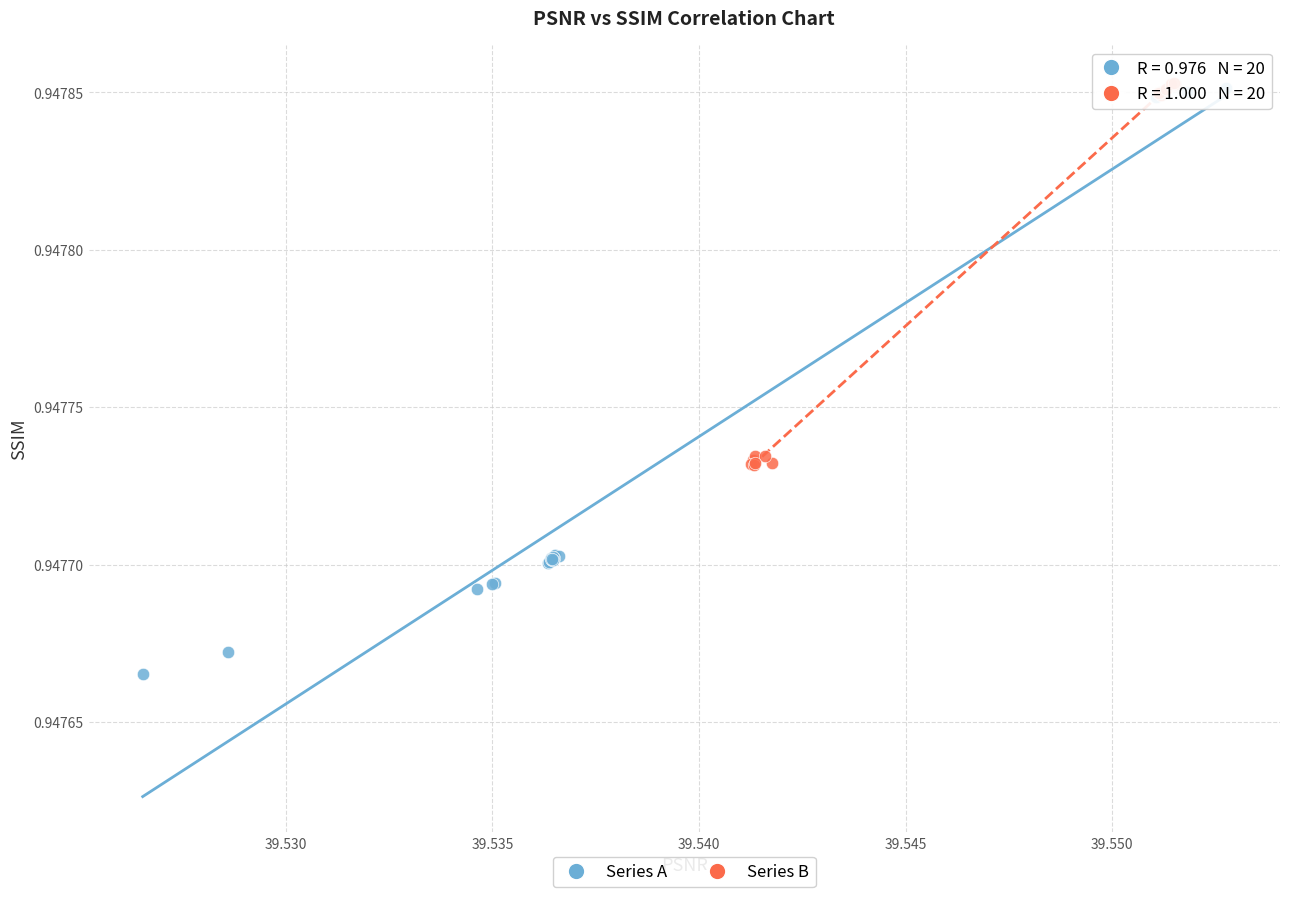

Which series has the largest Y range (max minus min)?

Series A